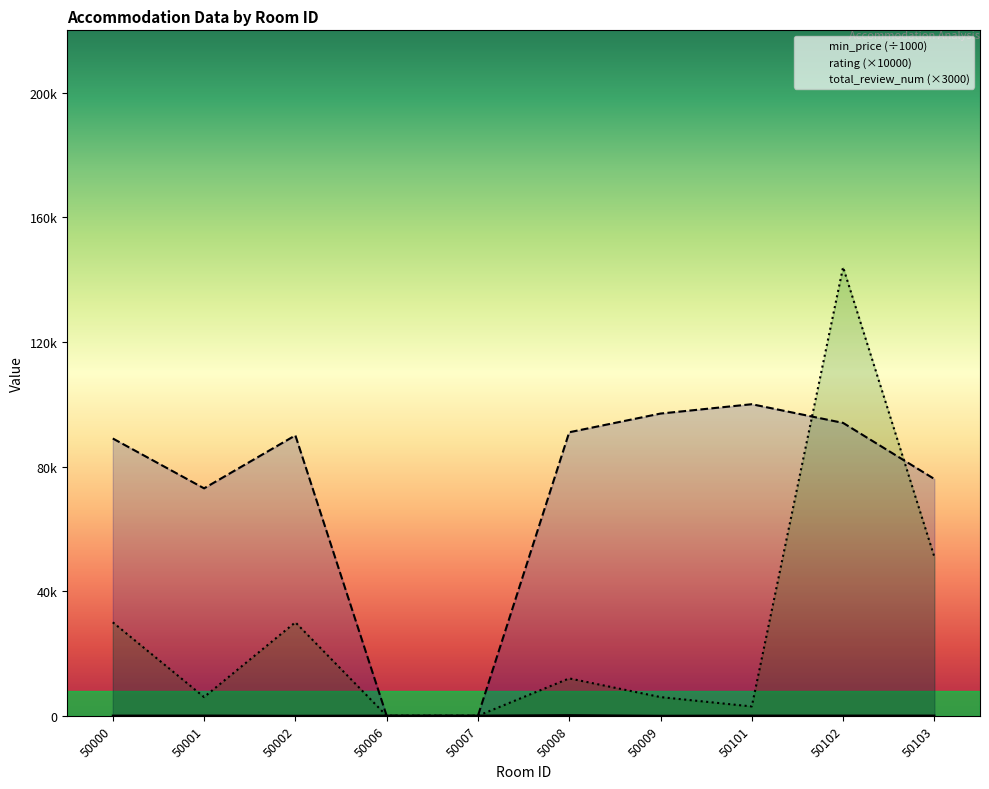

Which series has the largest total across all categories?

rating